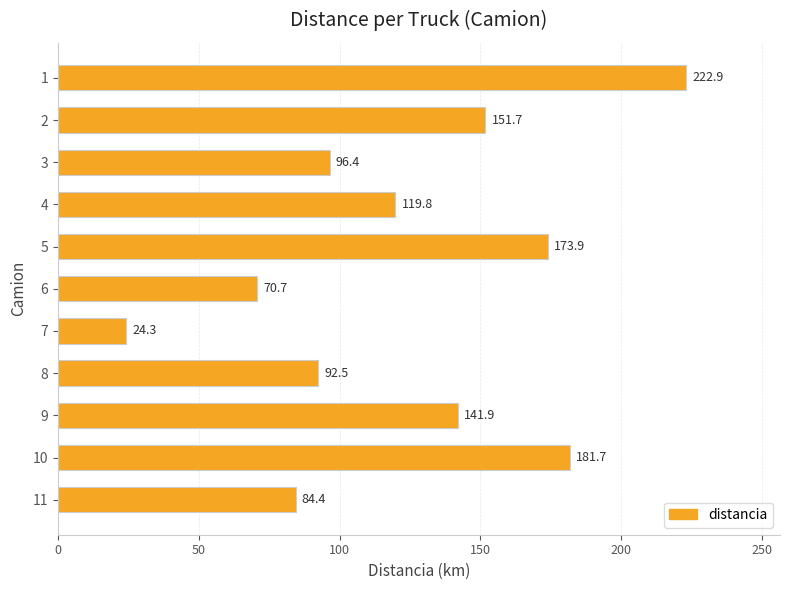

What is the ratio of the value at 9 to the value at 11?

1.7